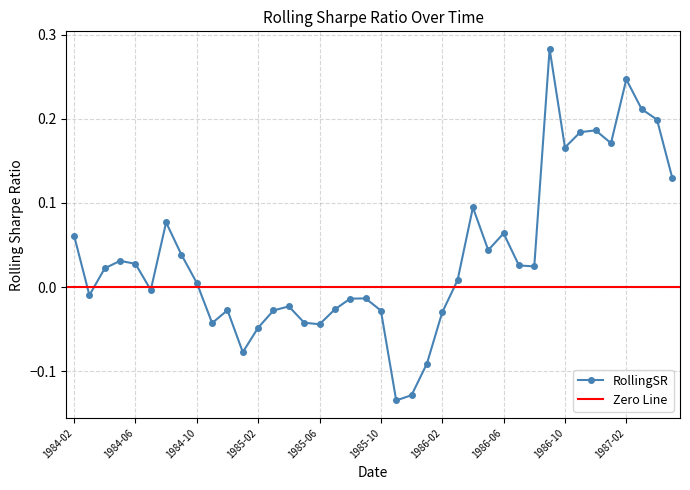

Which category has the highest value across all series?

1986-09